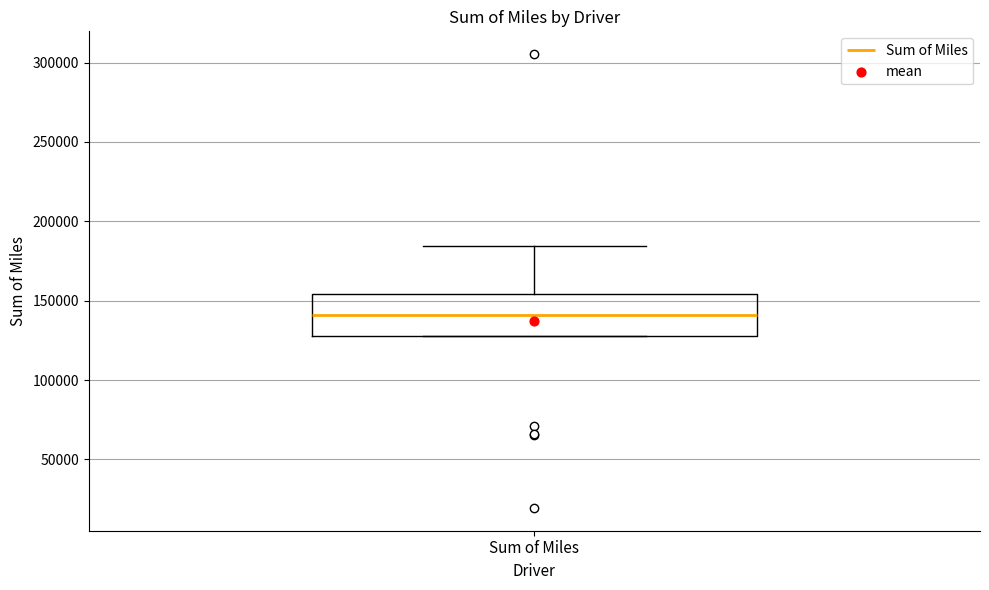

Read this box plot against the y-axis: the position of the median line, the range covered by the box, and the ends of both whiskers. The values are not printed on the chart, so give them approximately, as read against the axis.

median 140000, box 130000 to 155000, whiskers 130000 to 185000